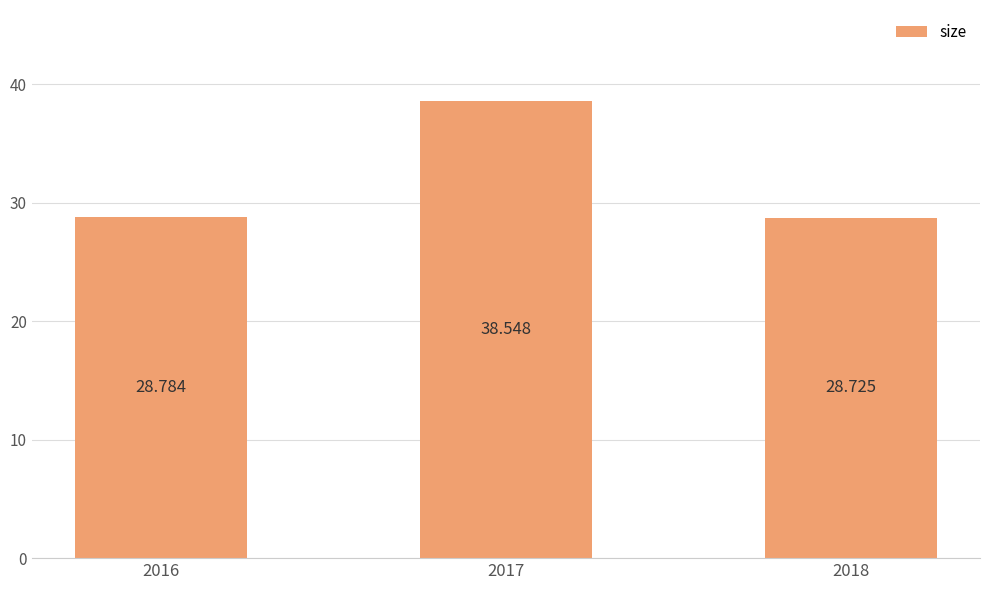

Which label corresponds to the smallest value in the chart?

2018